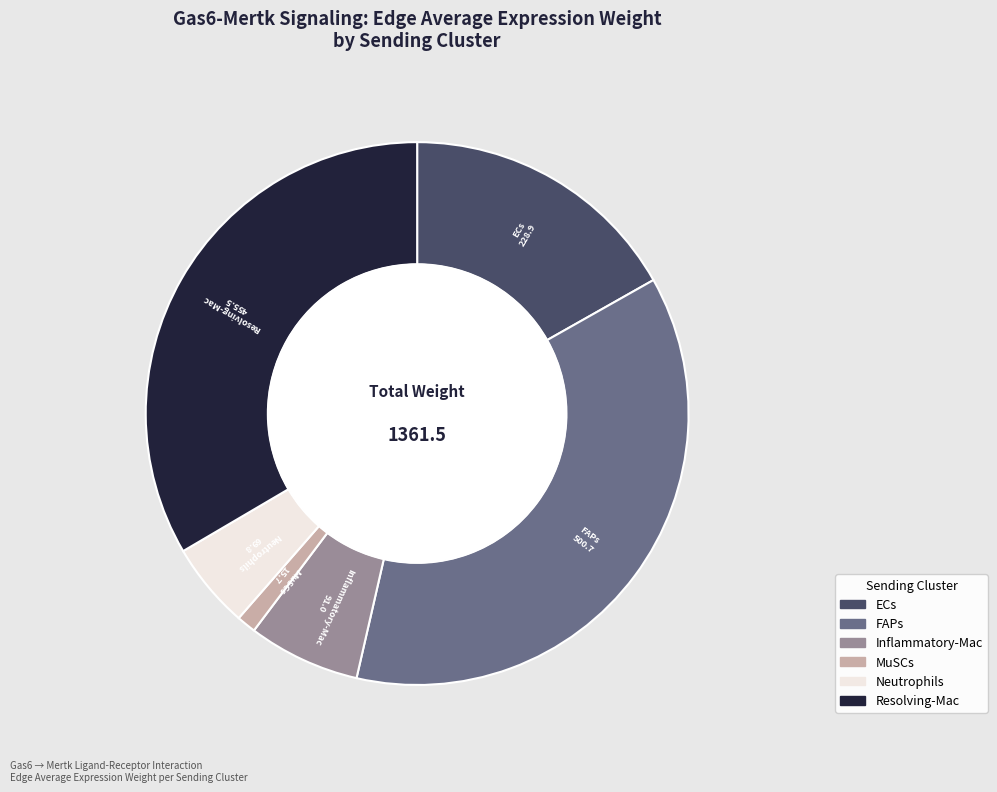

Which slice is the largest?

FAPs